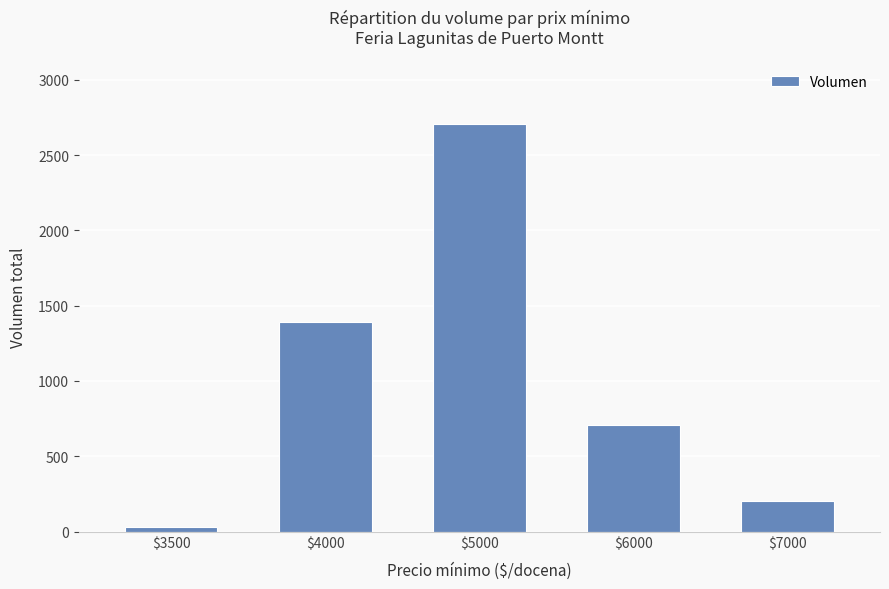

Reading right to left, transcribe all the data shown in this chart.

200	710	2710	1390	30